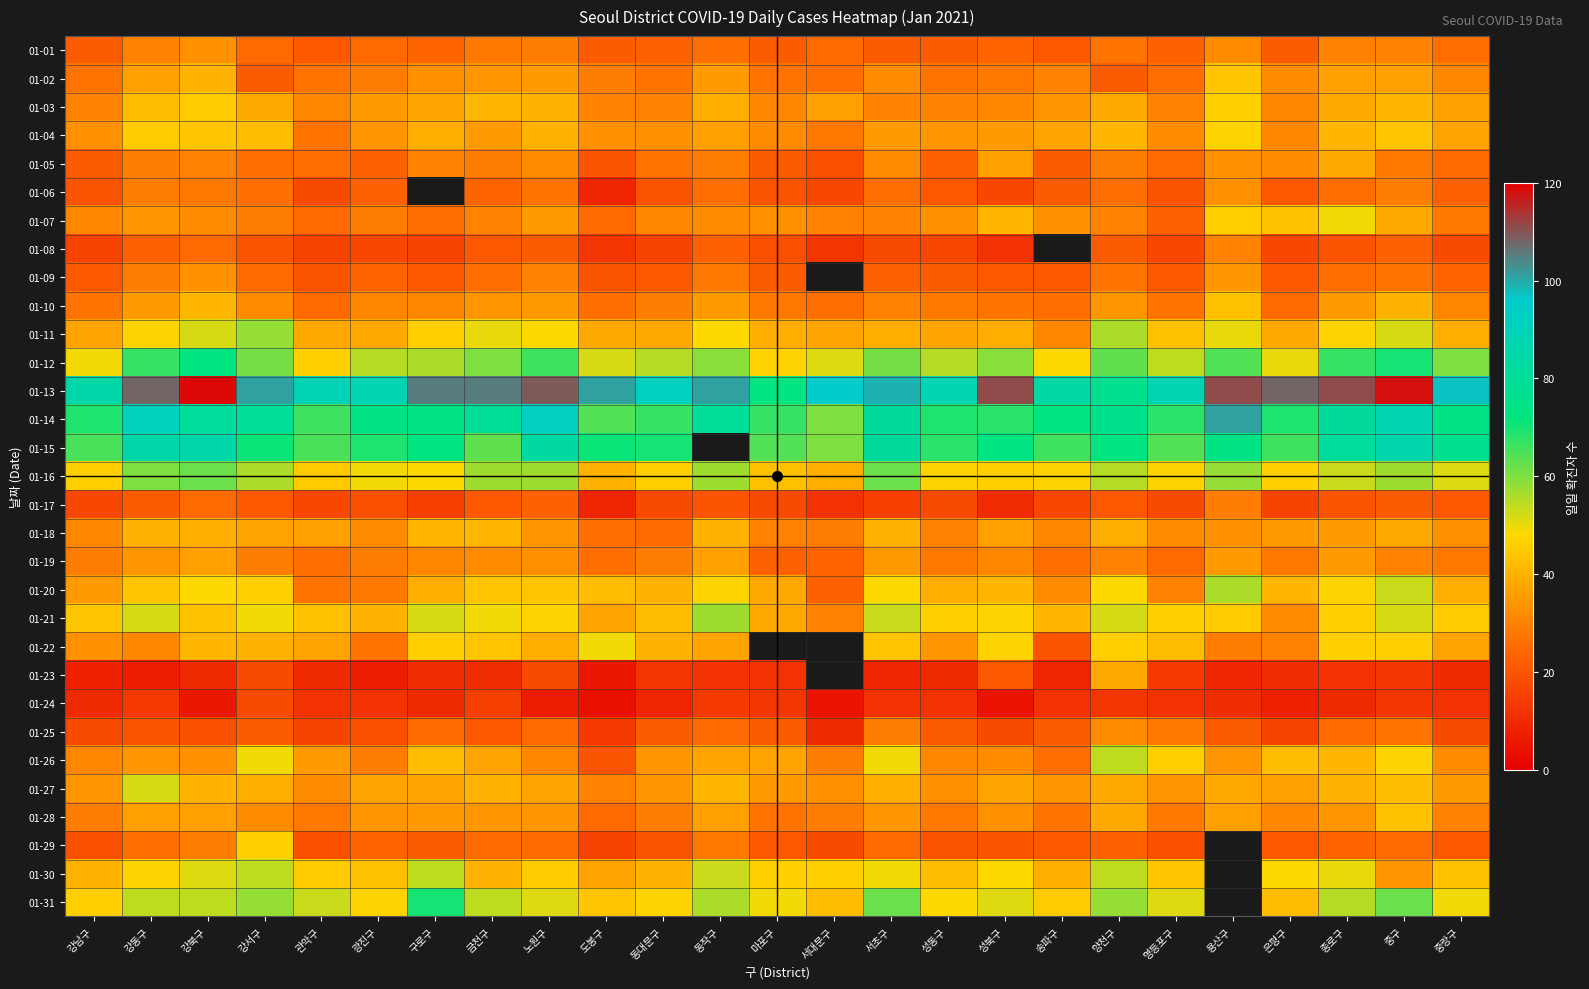

Is it true that 01-11 equals 37.0 at 서대문구?

True